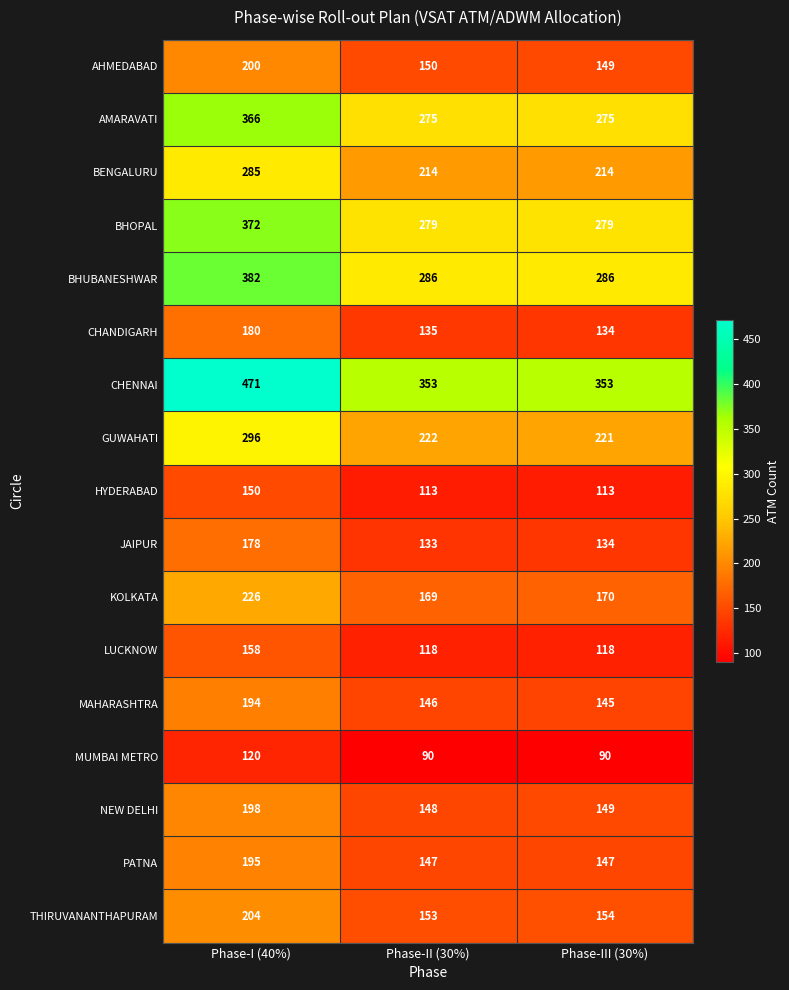

Count the number of data series in this chart.

17